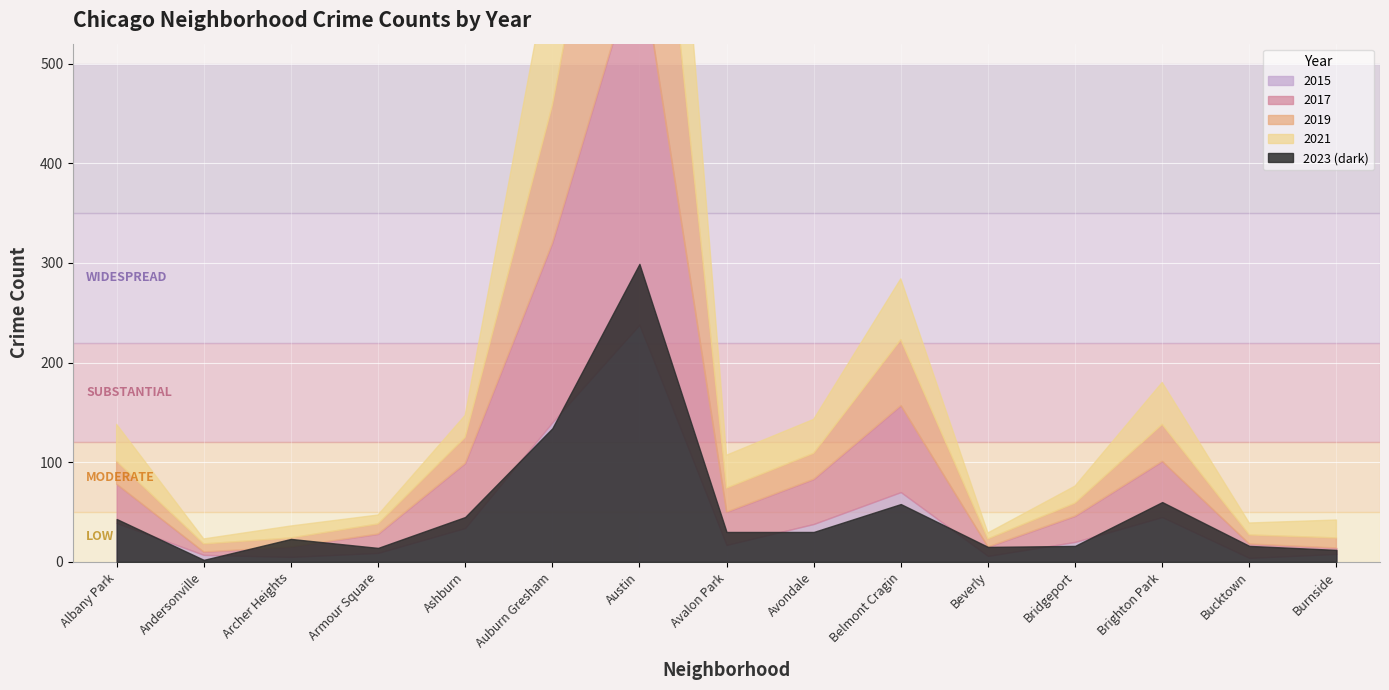

After their last crossing, which series has the higher values: 2015 or 2019?

2019